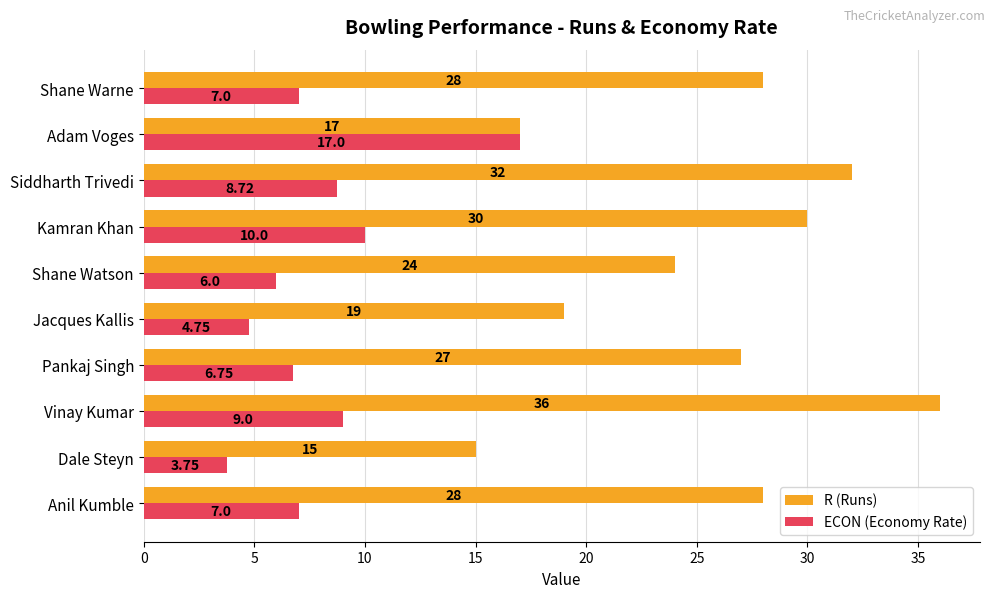

What is the spread (max minus min) of values at Anil Kumble?

21.0